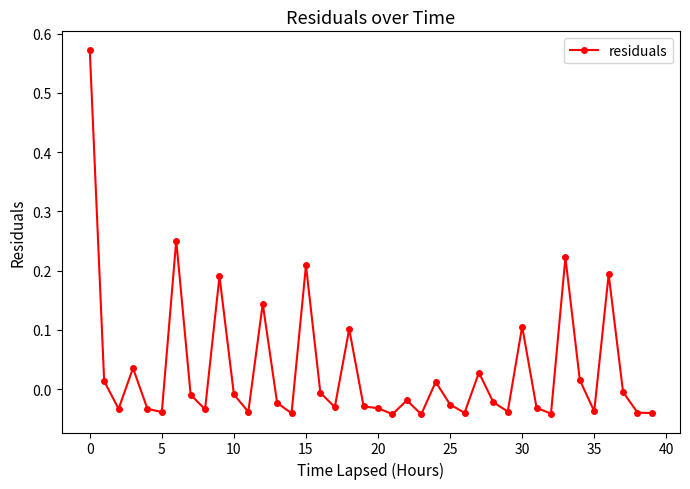

What is the sum of all values?

1.3